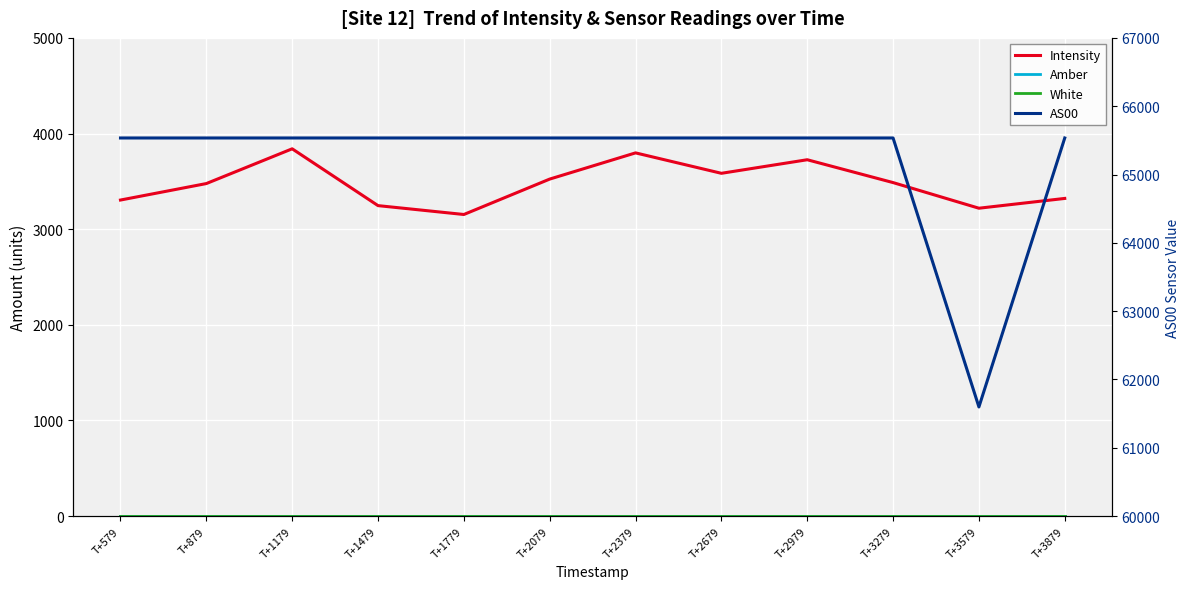

True or false: Intensity and White intersect in this chart.

False